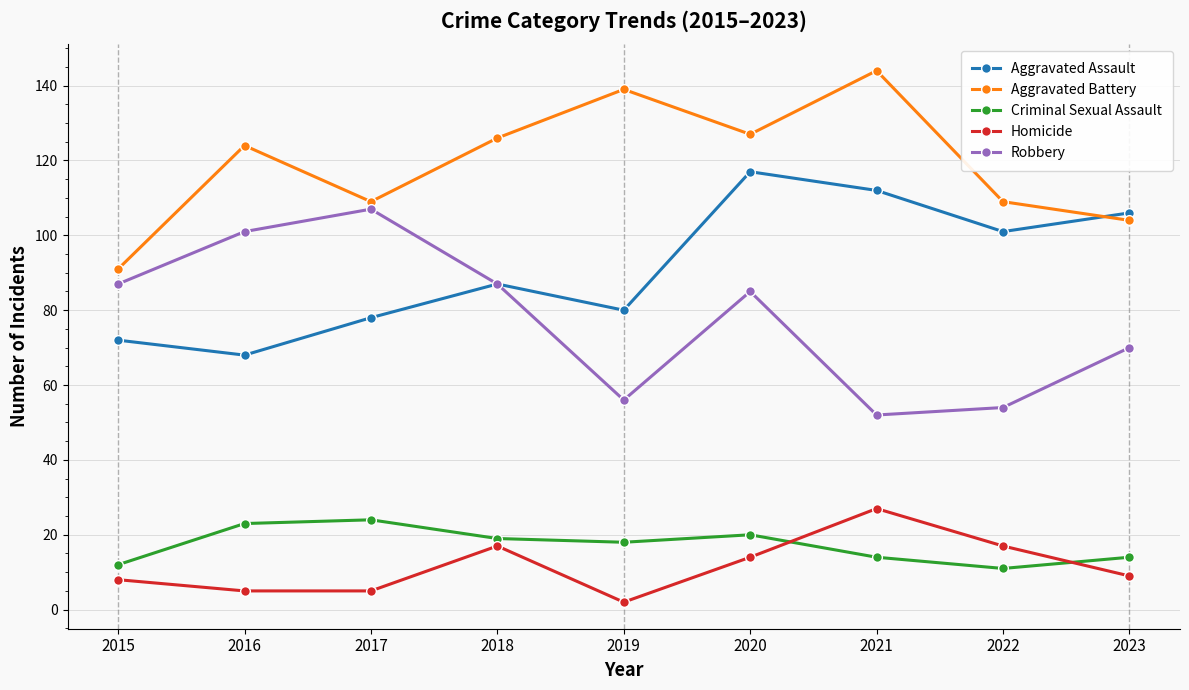

Where does the Robbery series first go above 85?

2015